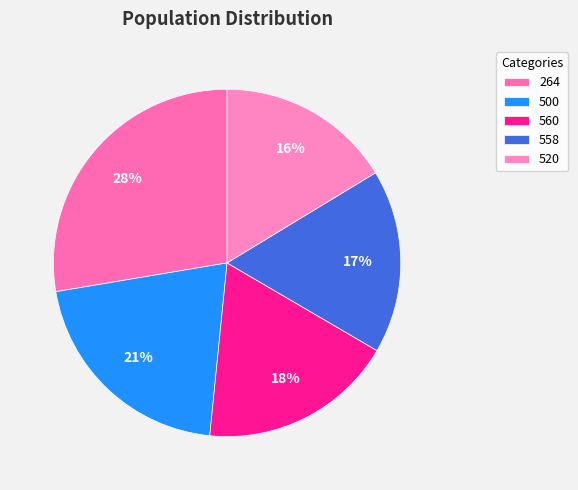

What percentage is the 264 slice, to the nearest percent?

28%